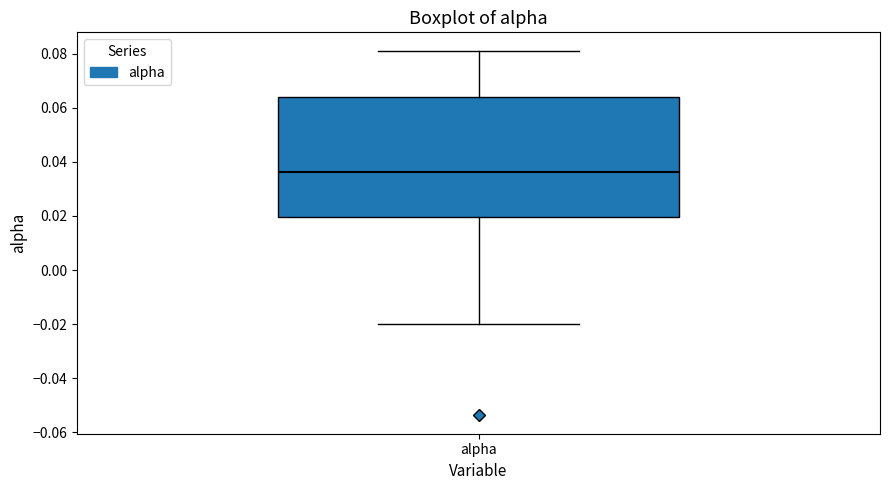

Read this box plot against the y-axis: the position of the median line, the range covered by the box, and the ends of both whiskers. The values are not printed on the chart, so give them approximately, as read against the axis.

median 0.036, box 0.020 to 0.064, whiskers -0.020 to 0.082